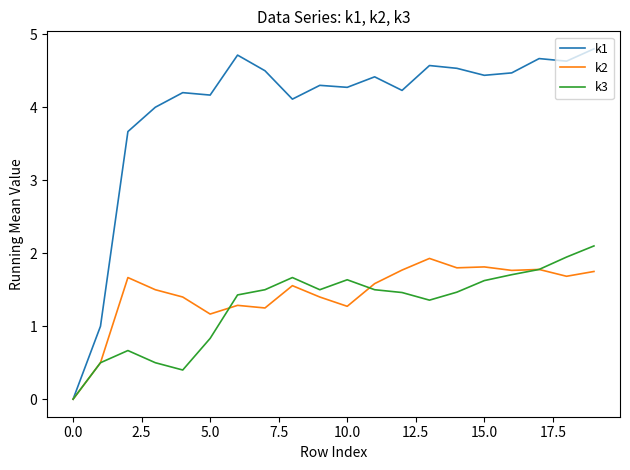

Which series has the largest total across all categories?

k1